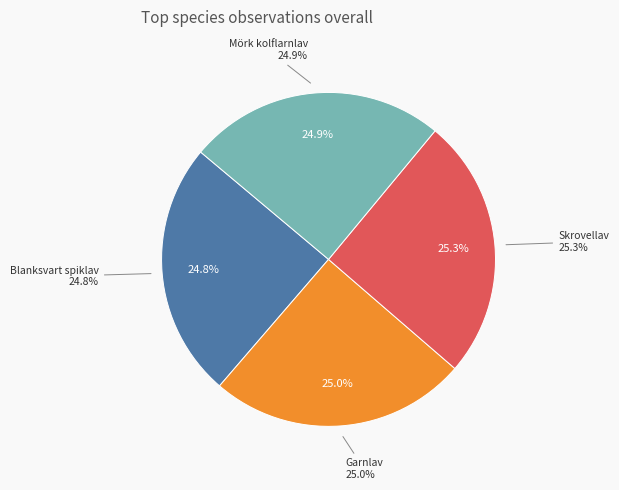

What is the total percentage of Garnlav and Blanksvart spiklav?

49.8%